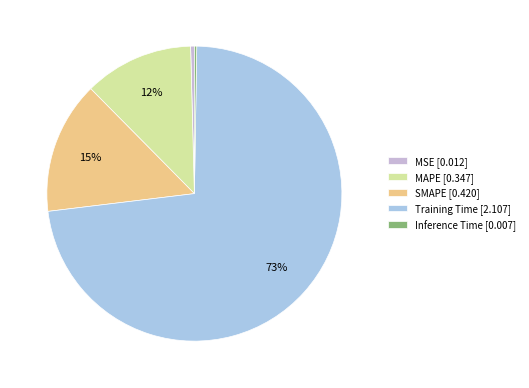

Which category has the biggest portion of the pie?

Training Time